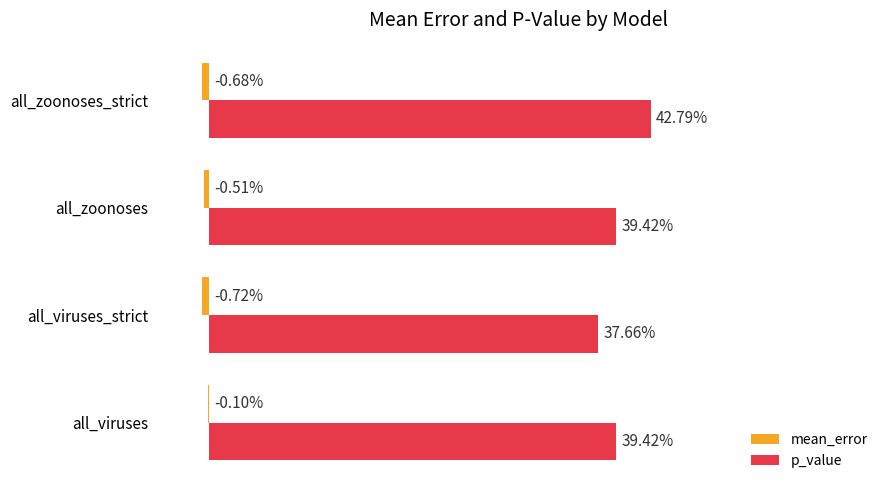

What is the label of the 2nd bar from the right?

all_zoonoses